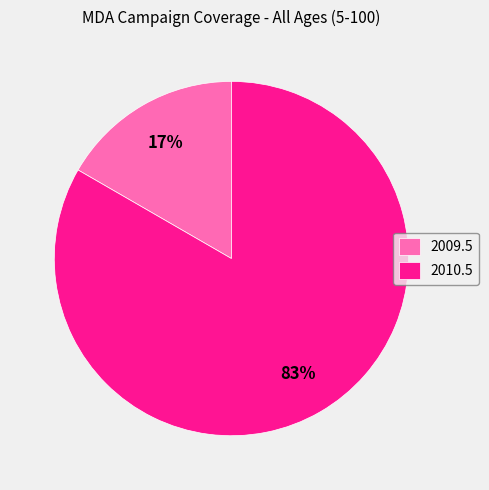

Is the sum of 2010.5 and 2009.5 greater than half?

Yes